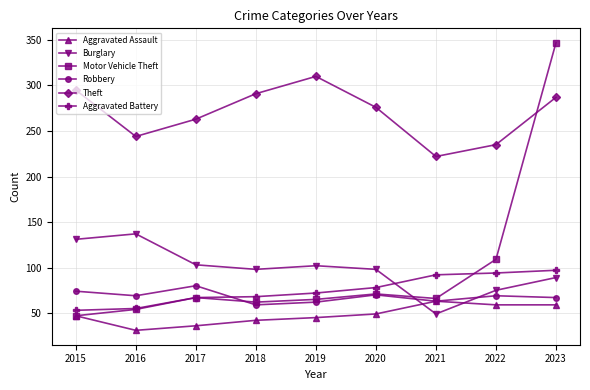

Read the Motor Vehicle Theft value at 2022, to the nearest 5.

110